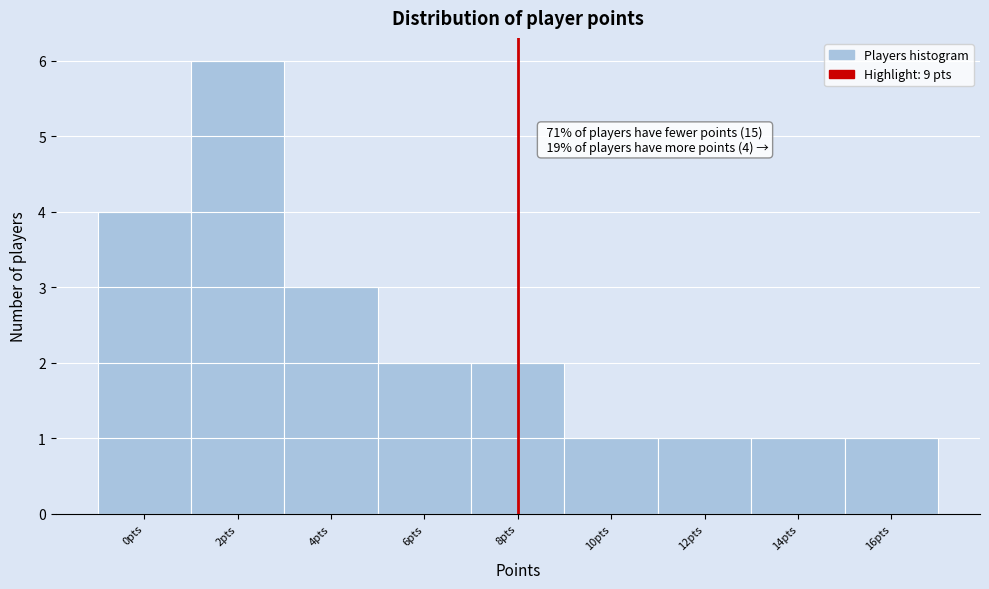

Reading left to right, list all the values displayed in this chart.

4	6	3	2	2	1	1	1	1